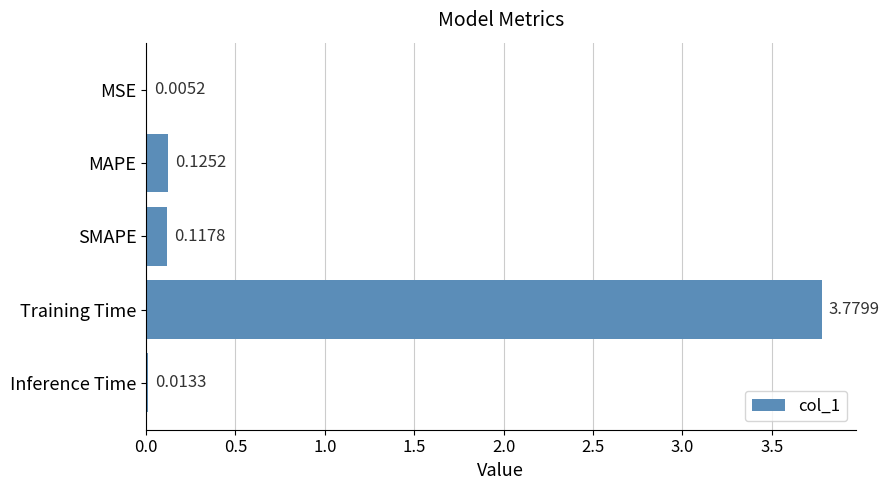

At which category does the chart reach its peak across all series?

Training Time